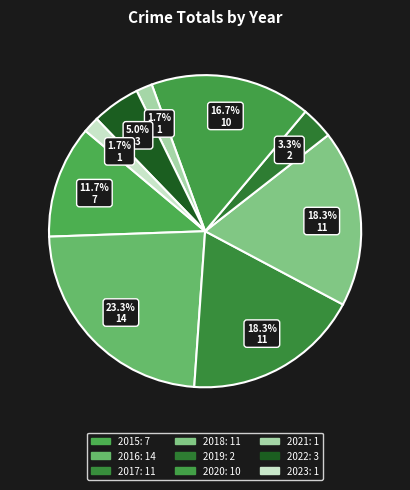

Count the number of slices in the pie.

9